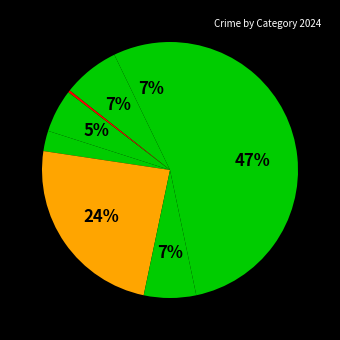

Count the number of slices in the pie.

8